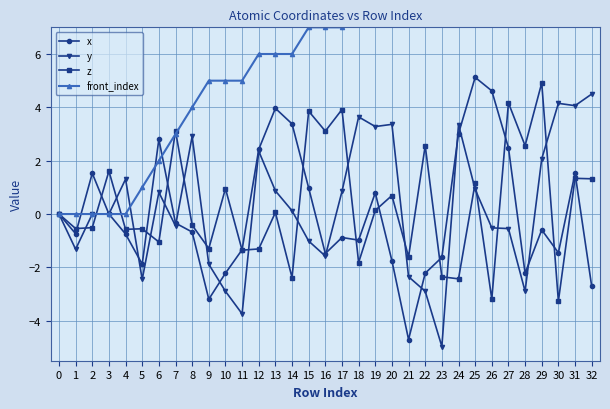

After their last crossing, which series has the higher values: x or front_index?

front_index